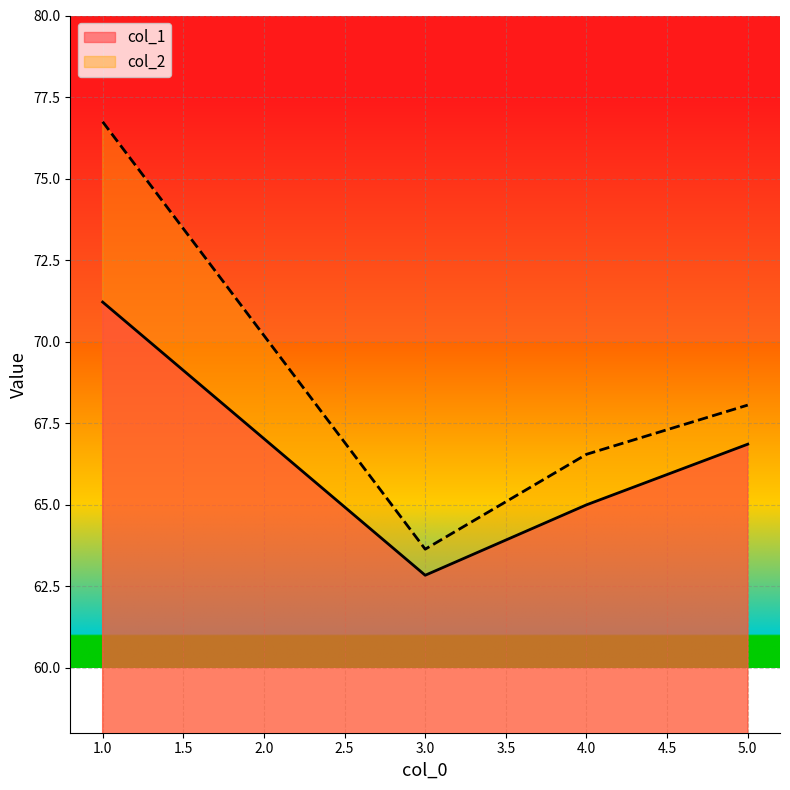

What are all the series names shown in the legend?

col_1, col_2